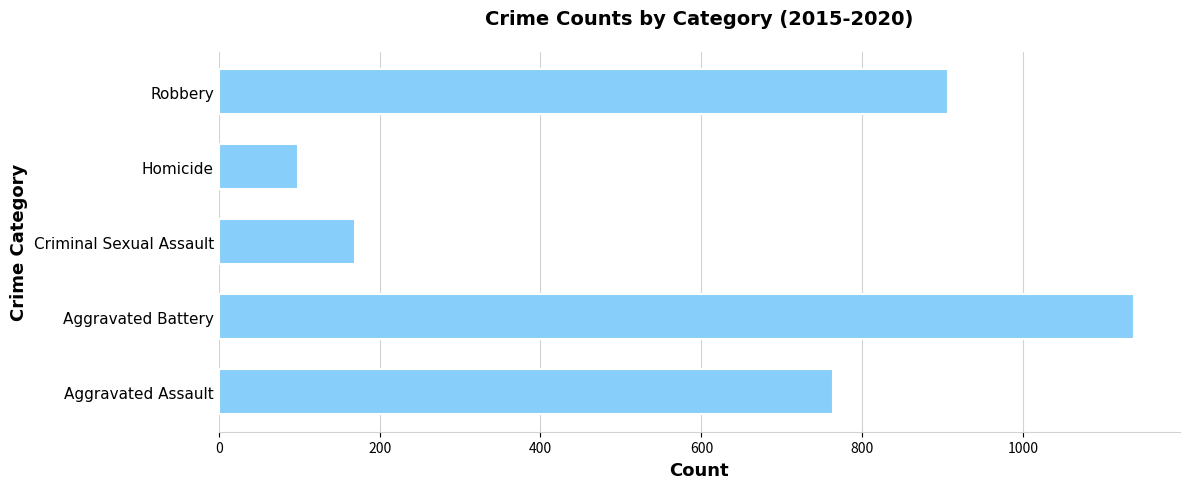

How many bars are there in total?

5